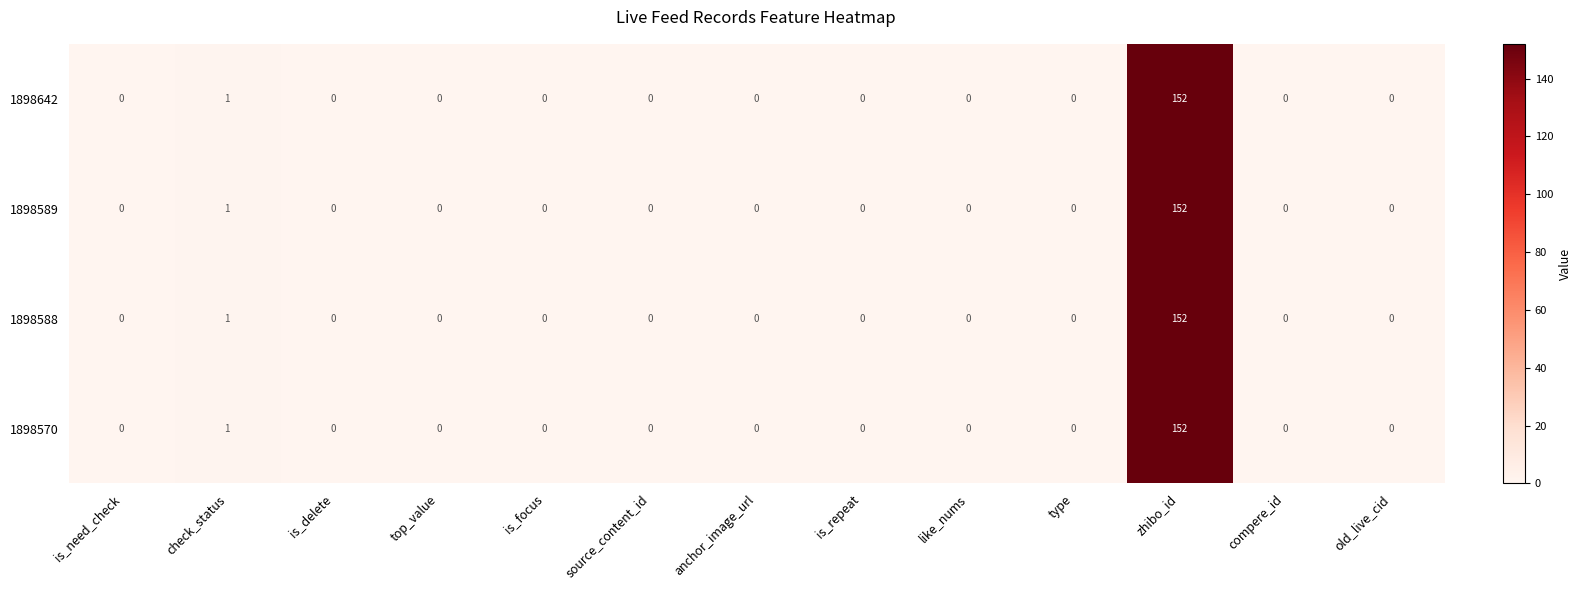

Which category has the highest value in the 1898589 series?

zhibo_id